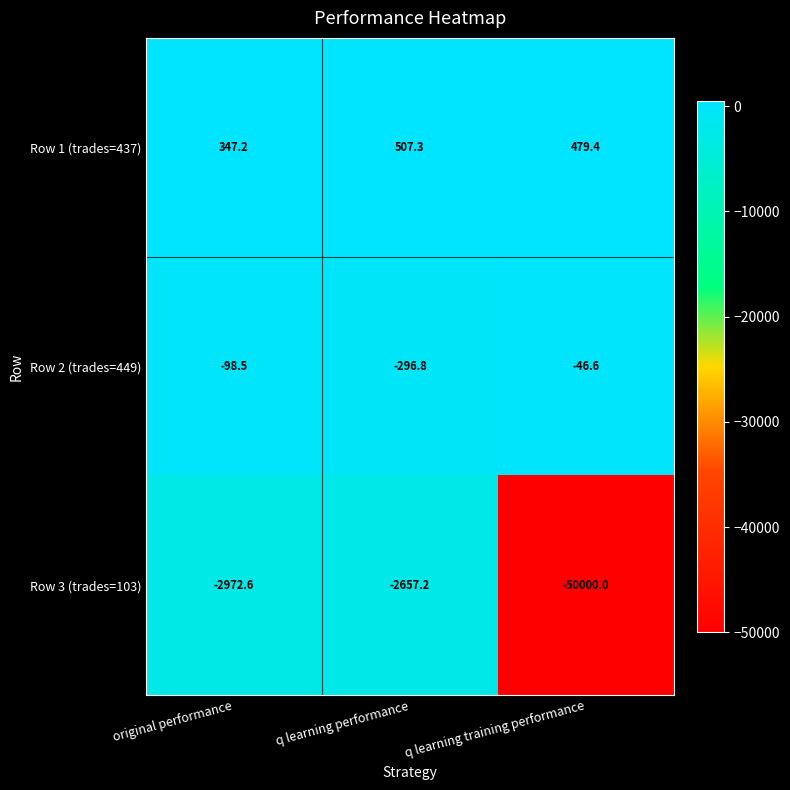

The value of Row 1 (trades=437) at original performance is 231.5. True or false?

False